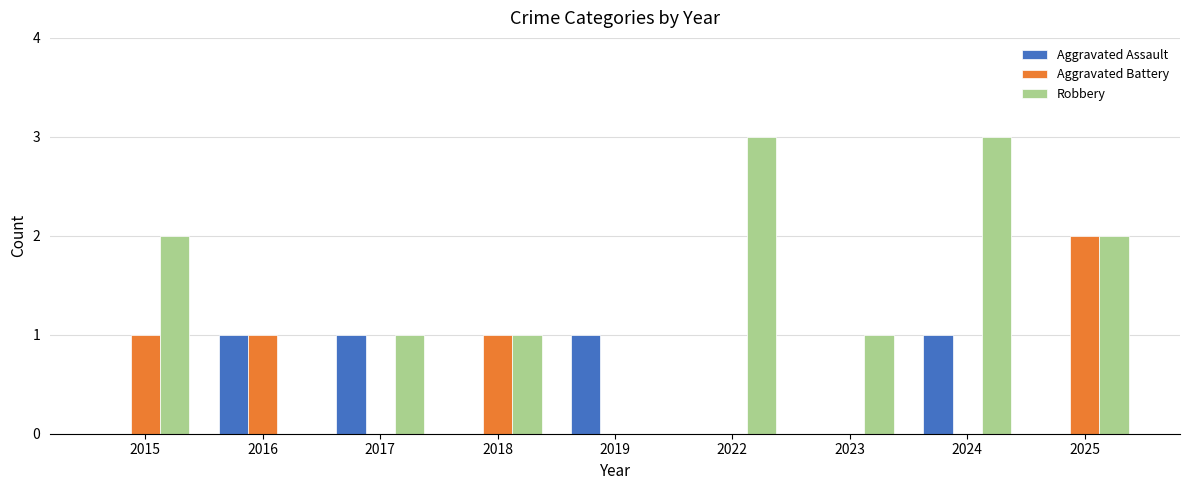

What are all the series names shown in the legend?

Aggravated Assault, Aggravated Battery, Robbery